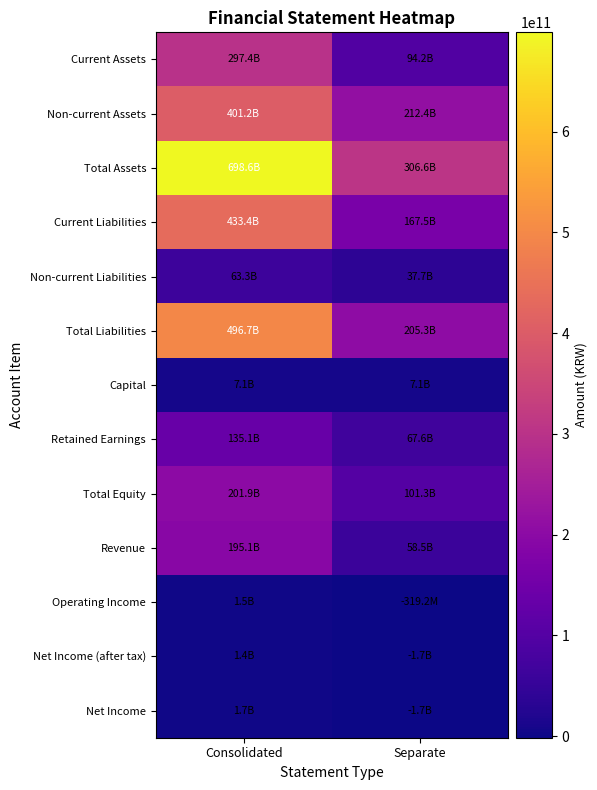

What is the spread (max minus min) of values at Separate?

308236934695